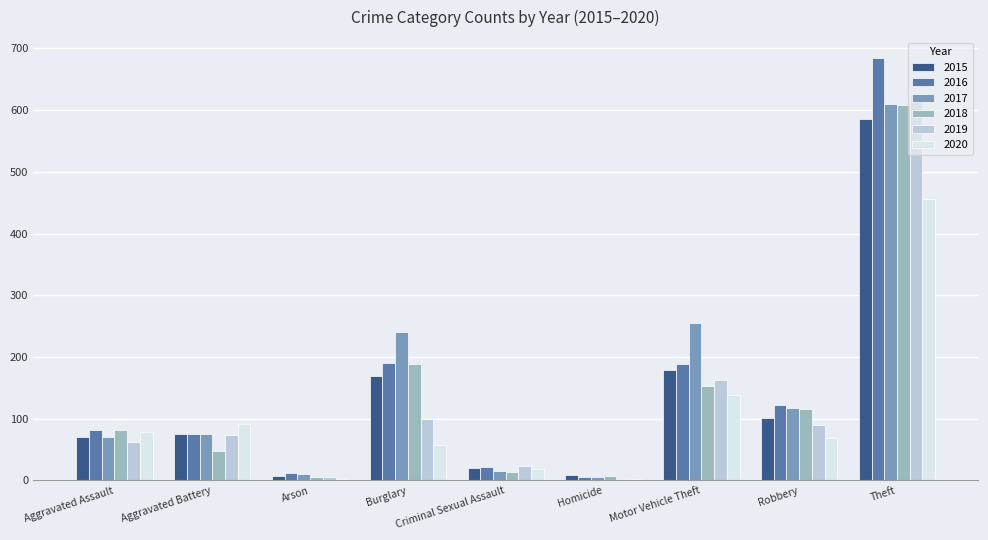

What are all the series names shown in the legend?

2015, 2016, 2017, 2018, 2019, 2020